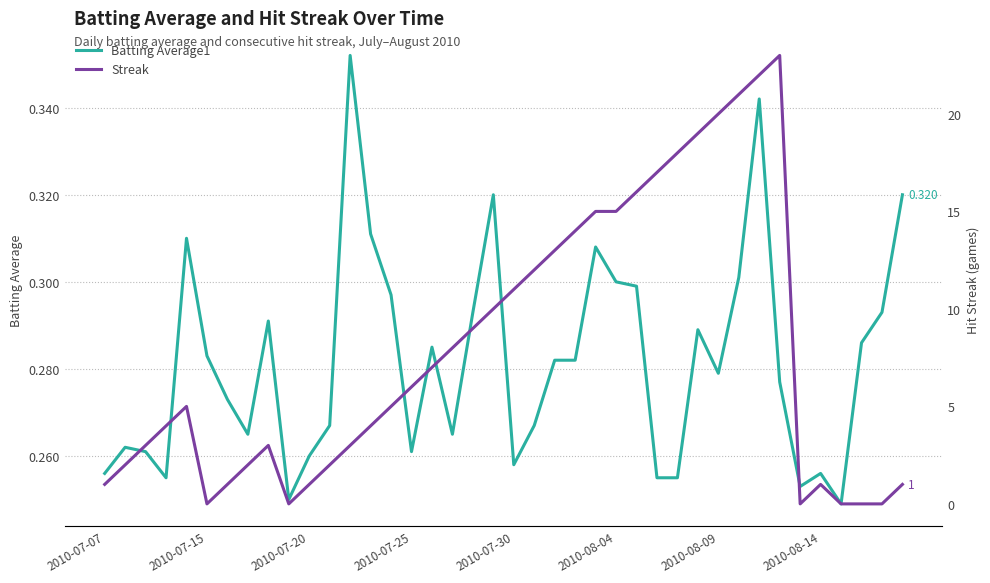

How many lines are shown in the chart?

2